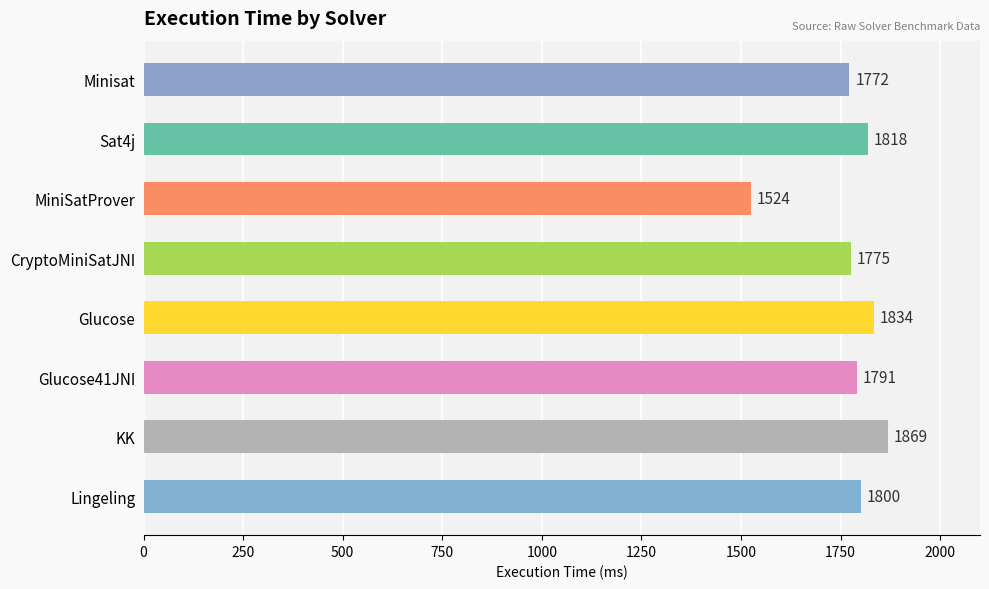

What is the smallest value displayed?

1524